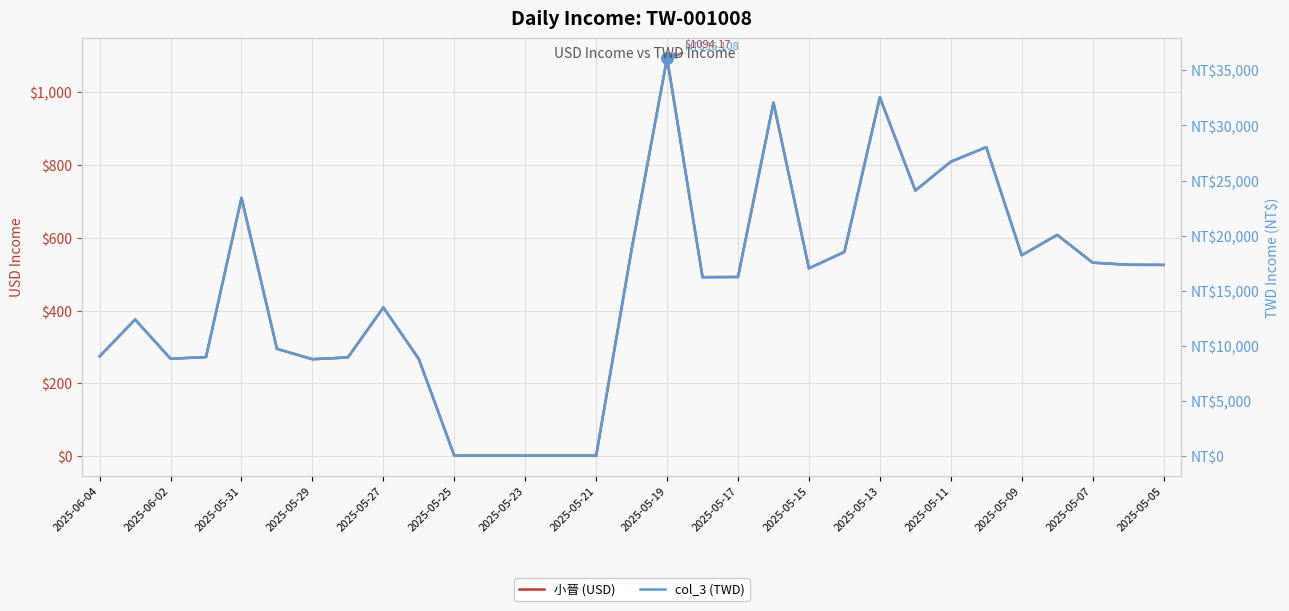

What is the difference between the 小晉 (USD) values at 26 and 2025-05-29?

280.1